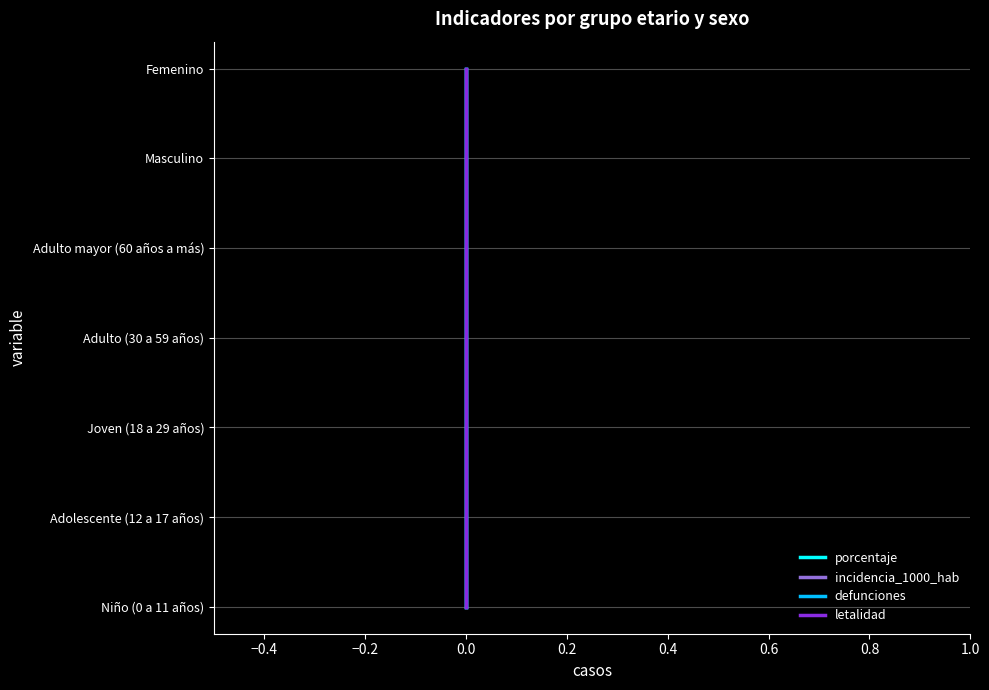

Which series has the largest total across all categories?

porcentaje